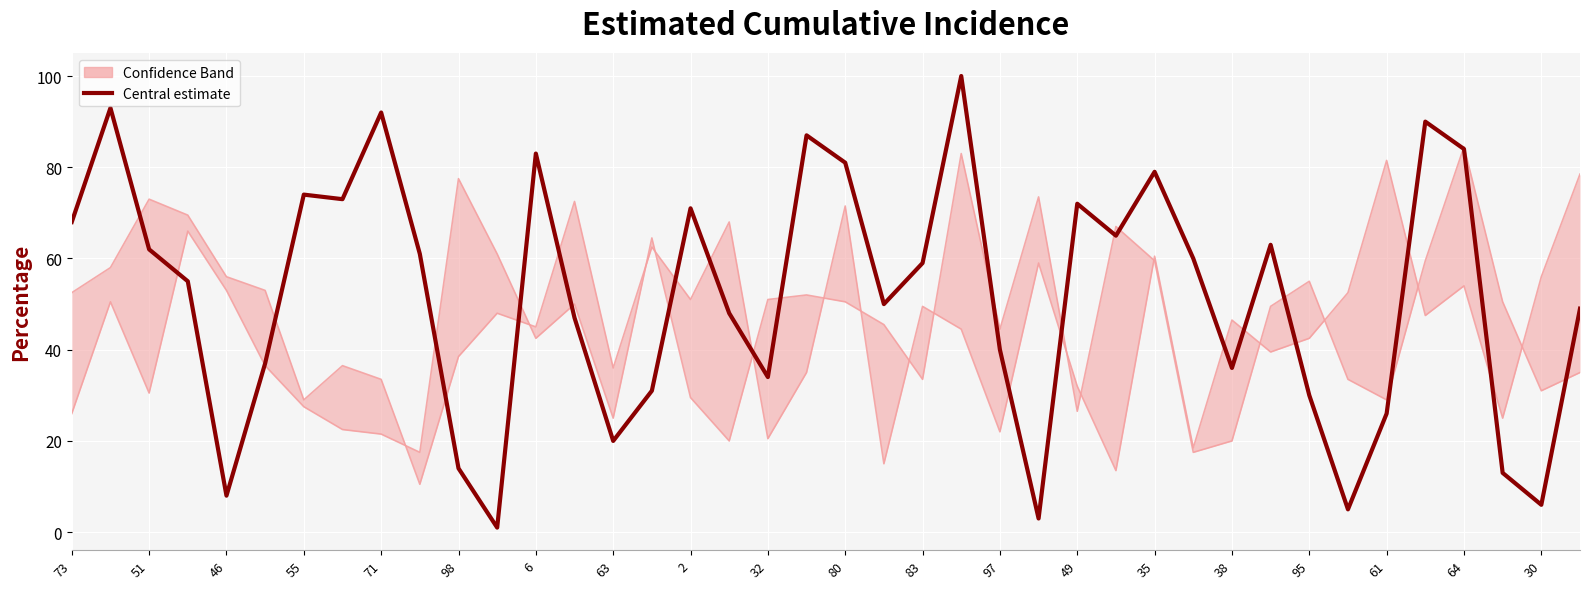

What is the label of the 30th point from the left?

29